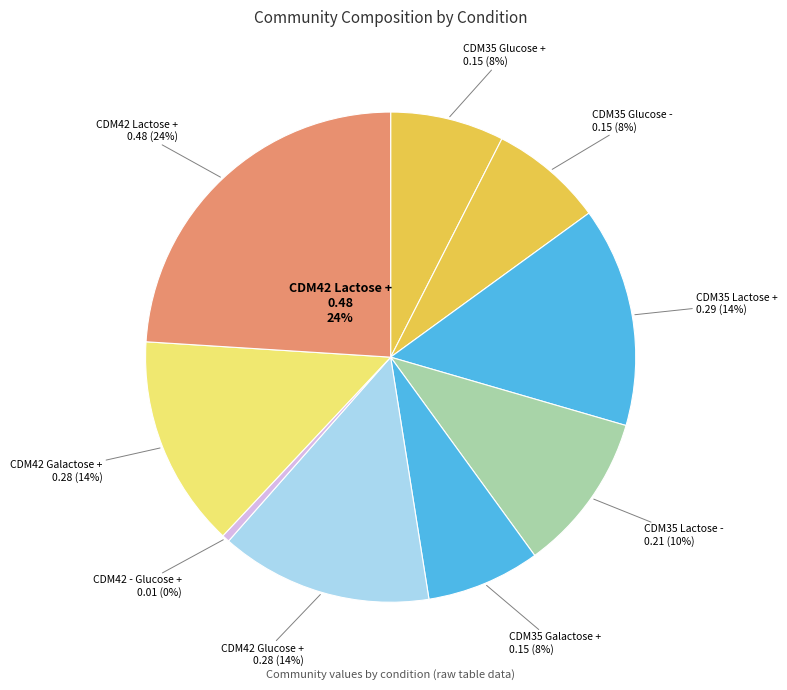

The CDM35 Glucose + slice represents 8% of the pie. True or false?

True